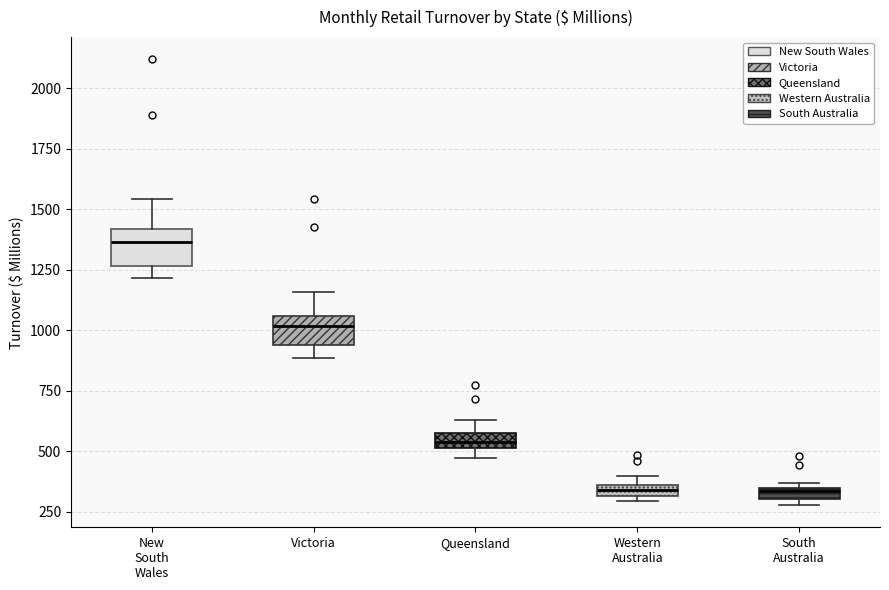

Where is the upper edge of the box for Western Australia on the y-axis? The values are not printed on the chart, so give them approximately, as read against the axis.

350